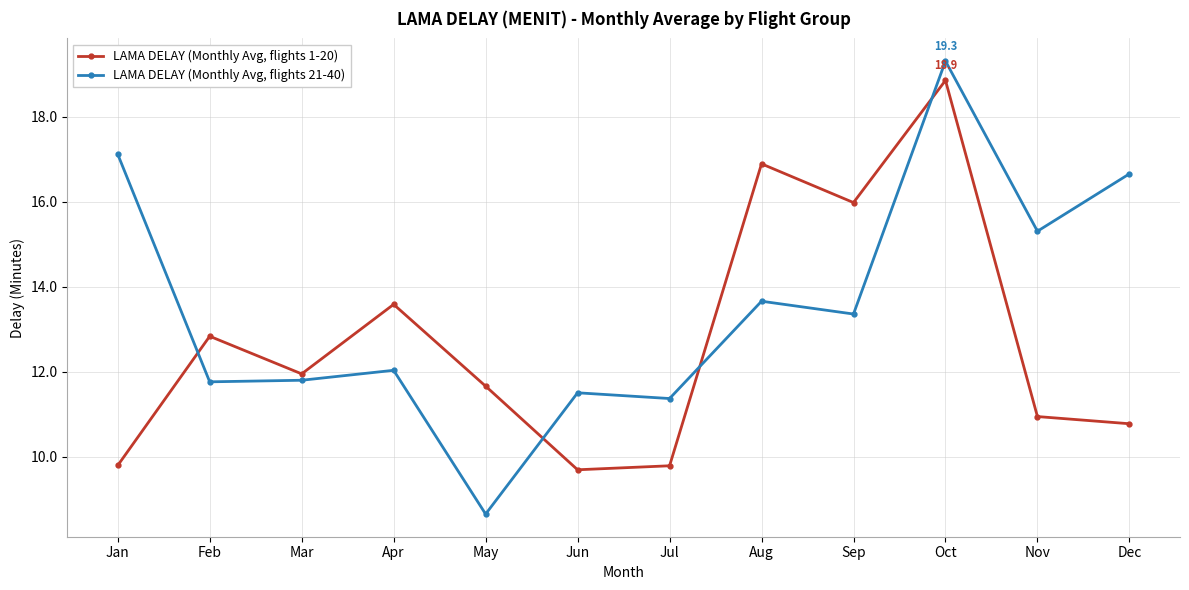

Count the number of categories in the chart.

12